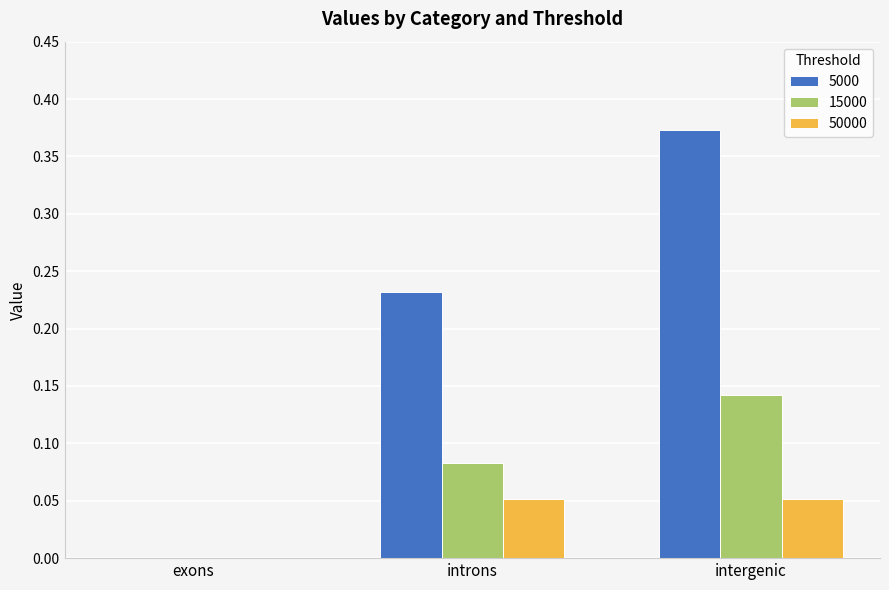

At which category does the chart reach its peak across all series?

intergenic